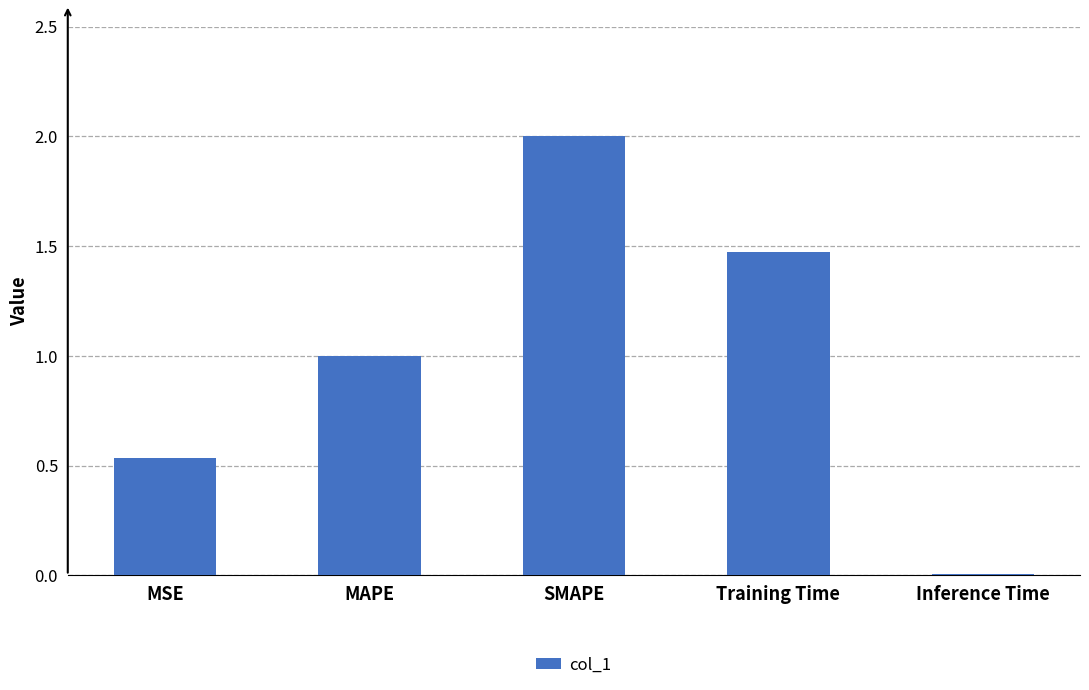

What is the average value?

1.0